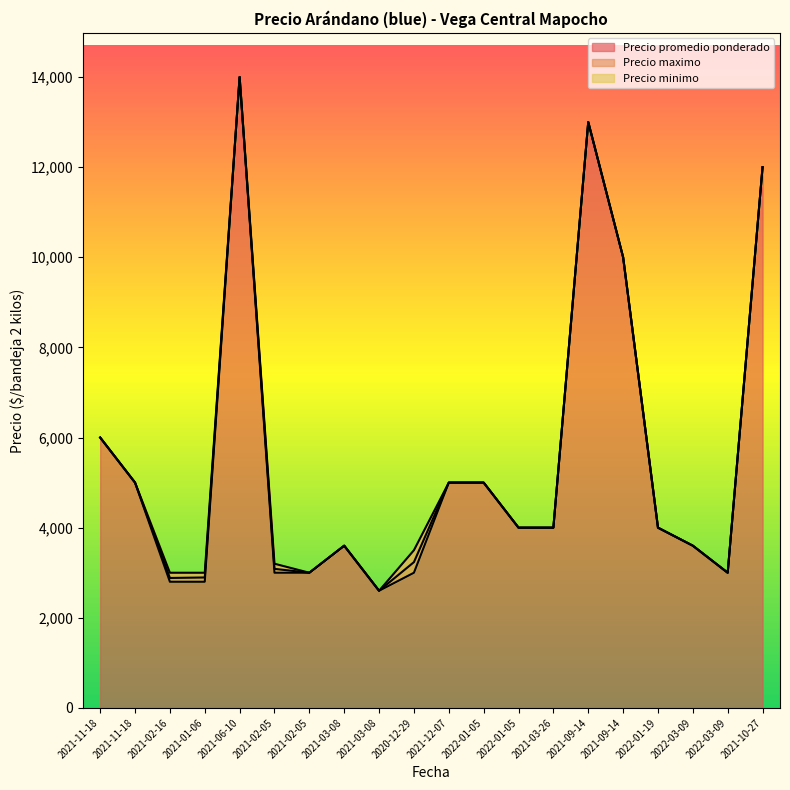

What is the label of the 3rd point from the right?

2022-03-09